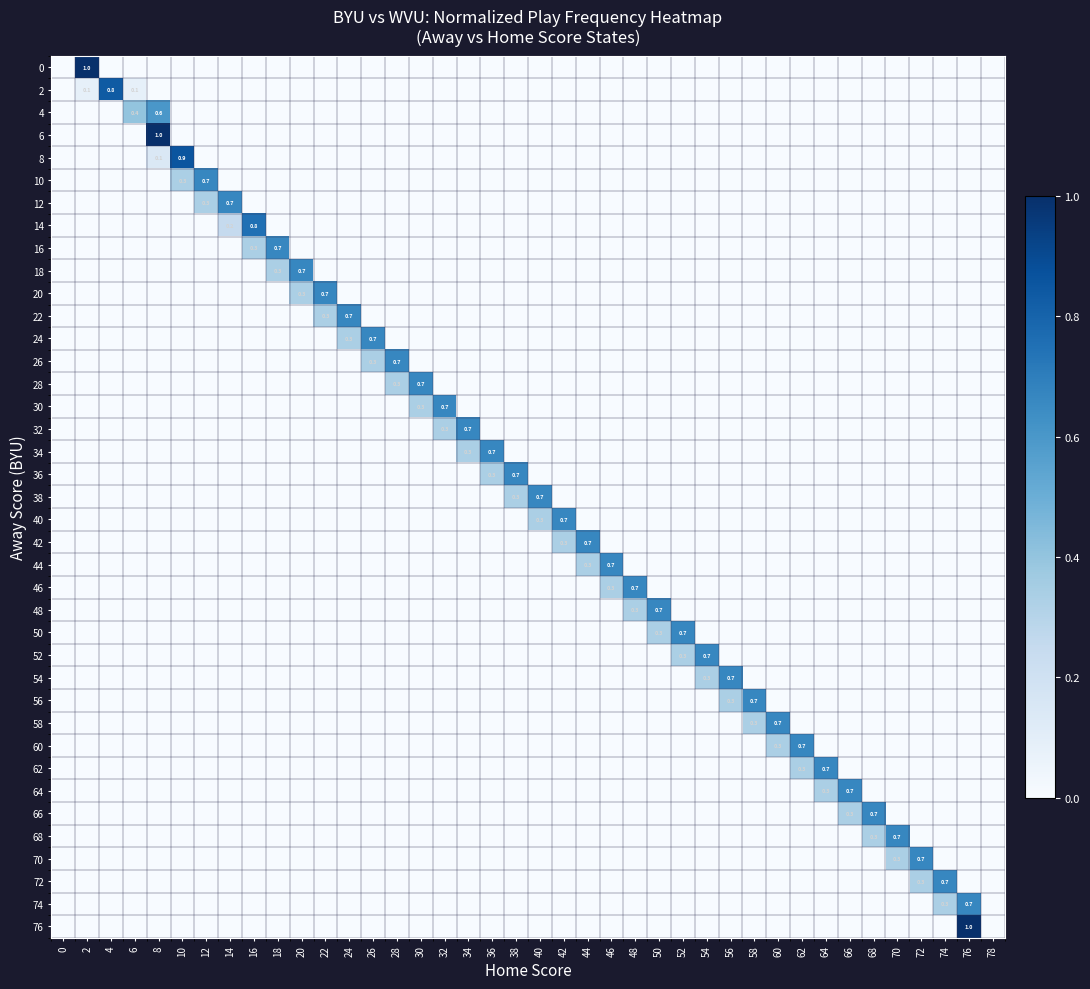

Which label corresponds to the largest value in the chart?

2